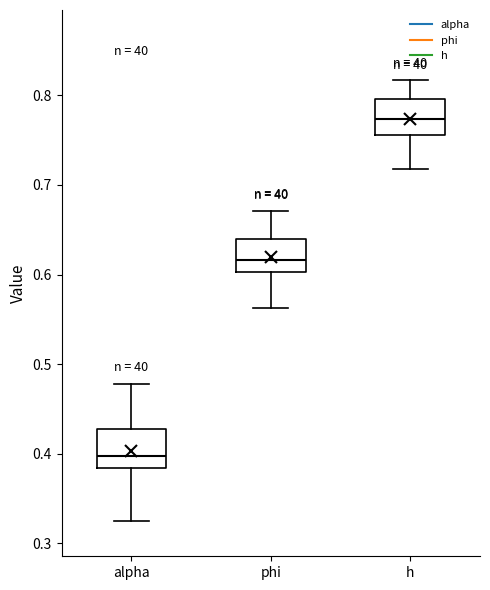

Where does the median line of the box for h sit on the y-axis? The values are not printed on the chart, so give them approximately, as read against the axis.

0.77